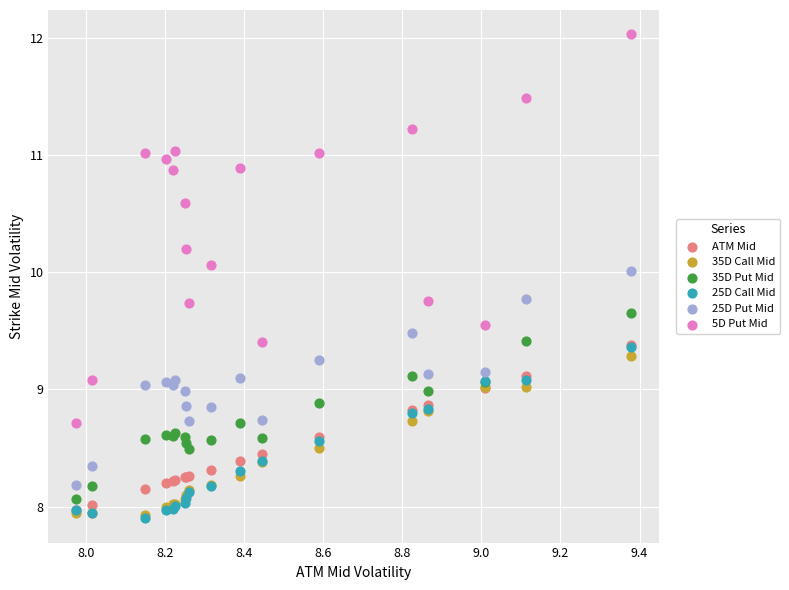

Which series has the widest spread of Y values?

5D Put Mid